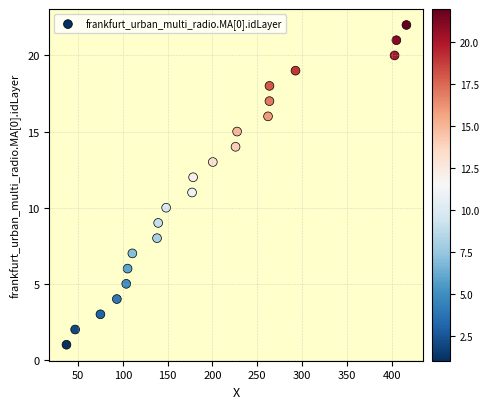

What is the range of Y values (max minus min)?

21